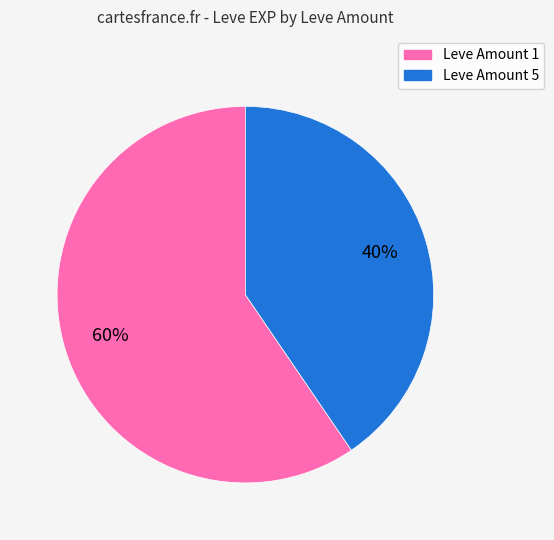

Is there a majority slice in this chart?

Yes